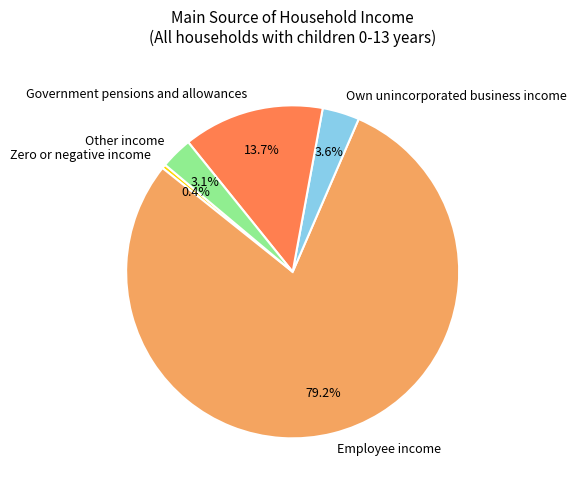

To the nearest percent, what portion does Other income represent?

3%